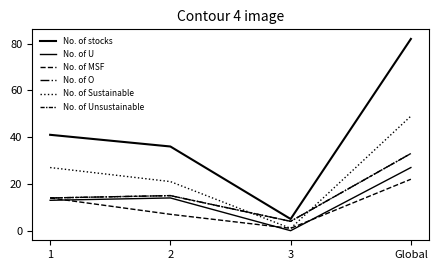

The value of No. of Unsustainable at 1 is 19. True or false?

False